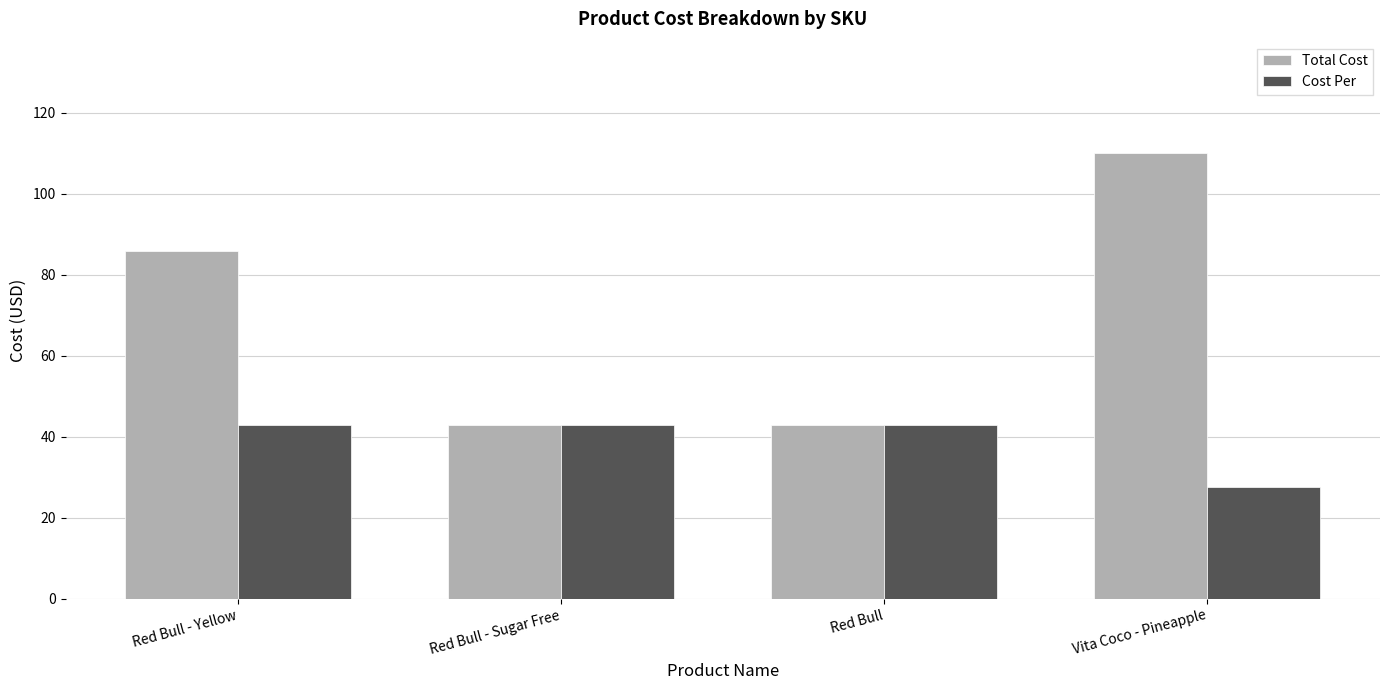

What is the average value of the Cost Per series?

39.0